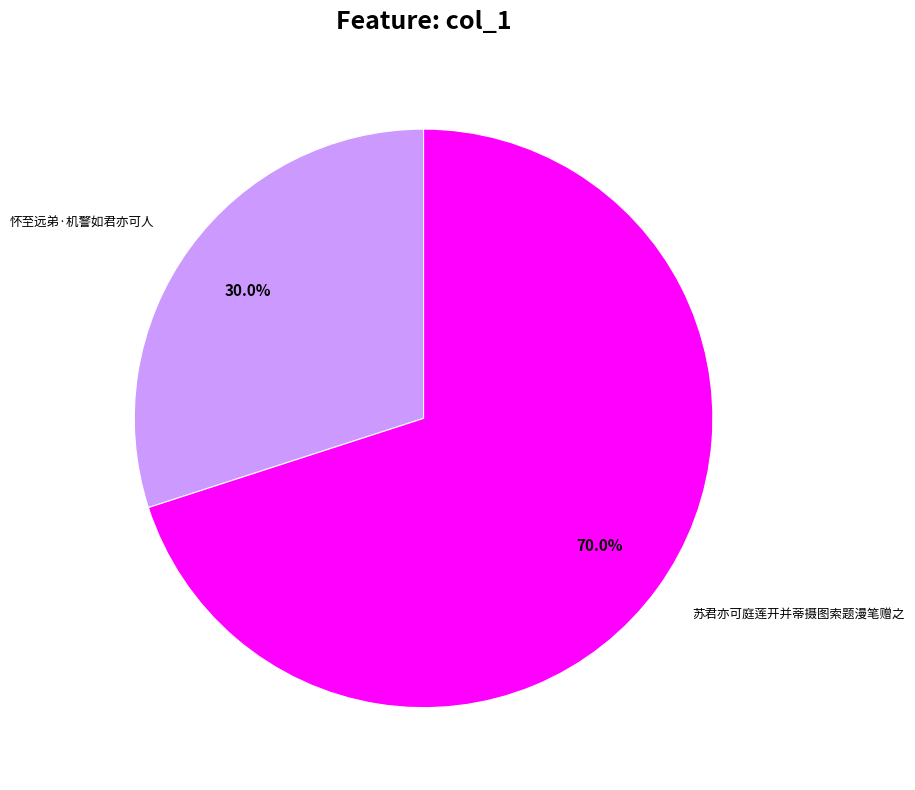

Which category has the smallest portion of the pie?

怀至远弟·机警如君亦可人